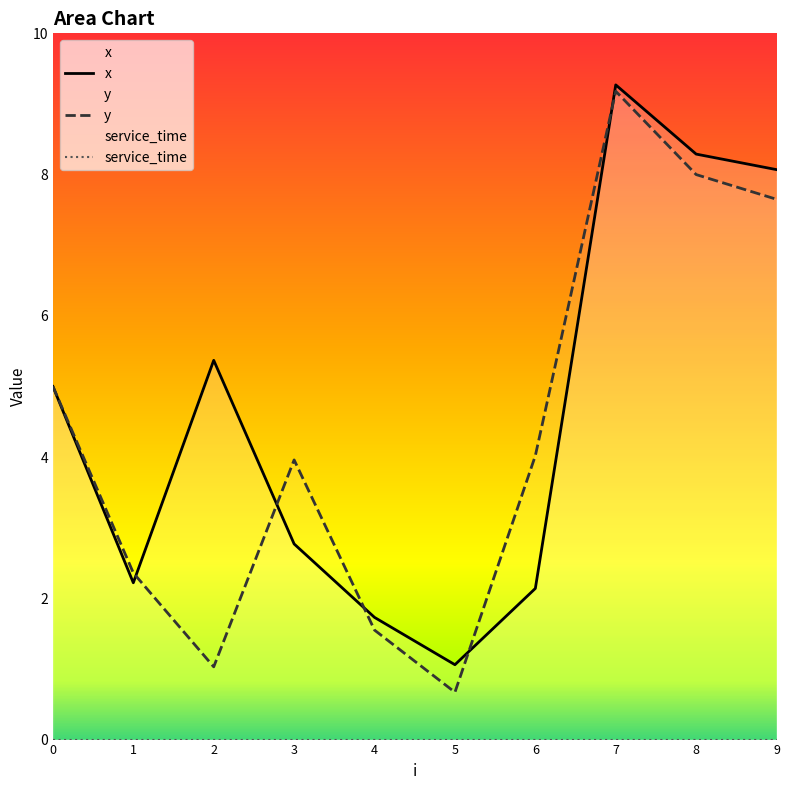

After their last crossing, which series has the higher values: y or x?

x